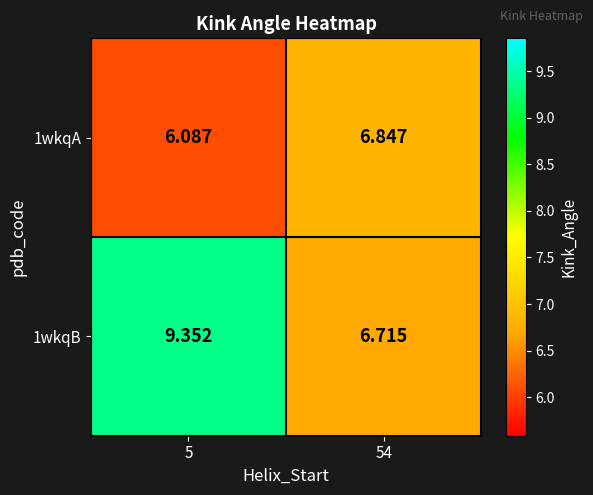

List the series in order of their overall mean, lowest first.

1wkqA, 1wkqB